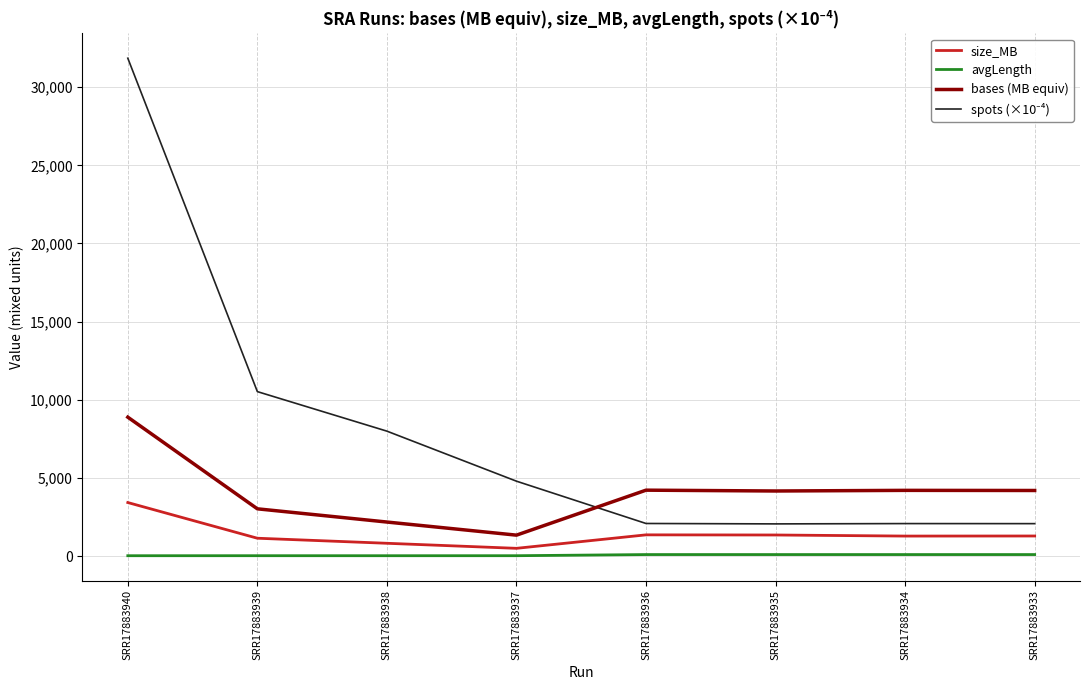

True or false: bases (MB equiv) has more than 0 interior local peaks.

True